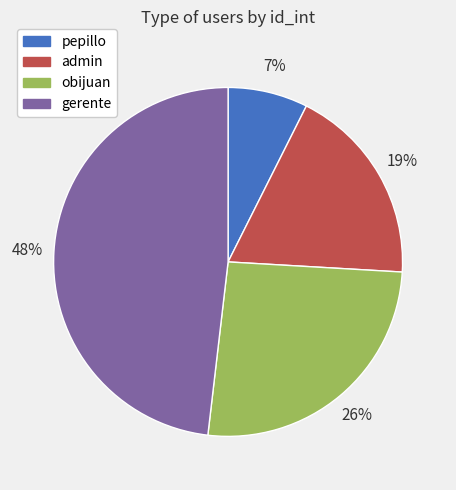

To the nearest percent, what is the average slice percentage?

25%